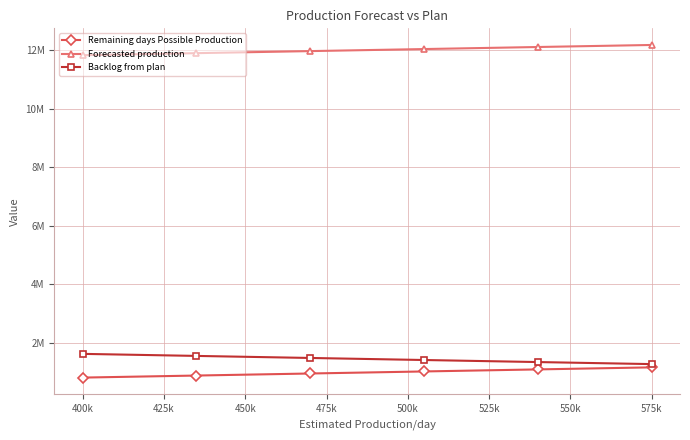

True or false: Forecasted production and Backlog from plan intersect in this chart.

False